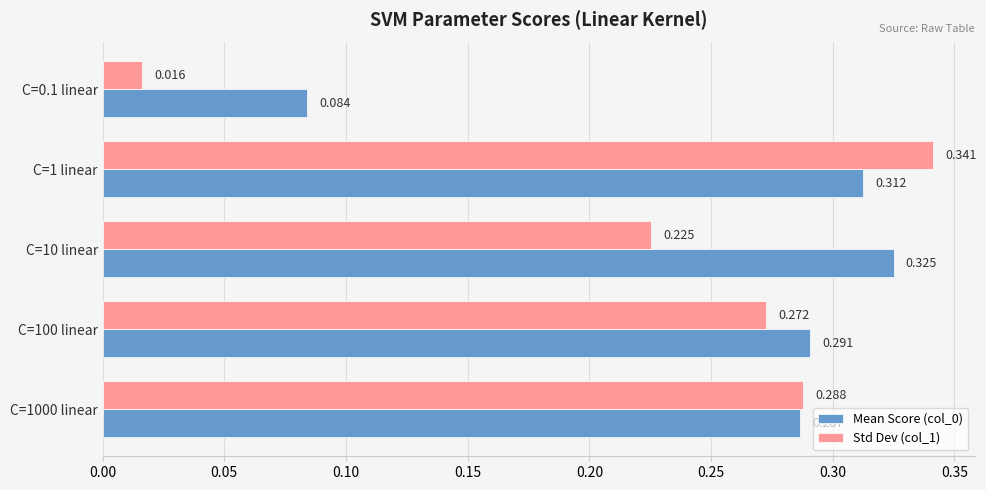

Is the value of Mean Score (col_0) at C=10 linear greater than the value of Std Dev (col_1) at C=0.1 linear?

Yes